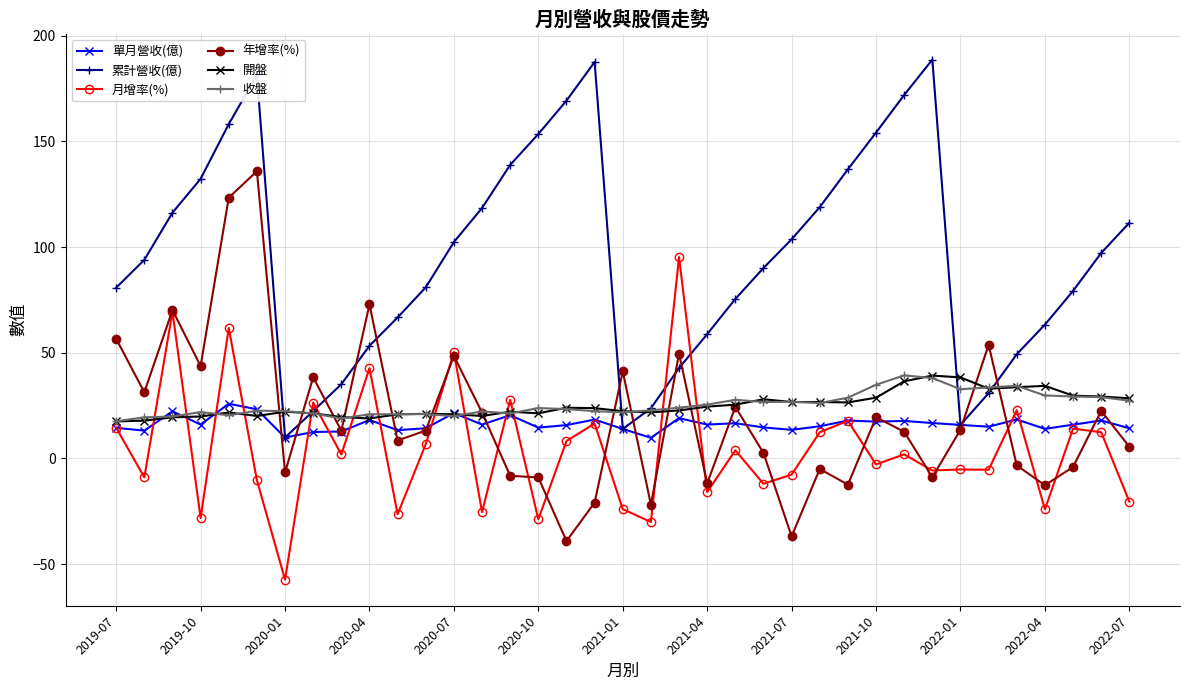

How many values in the 月增率(%) series are below 1?

18